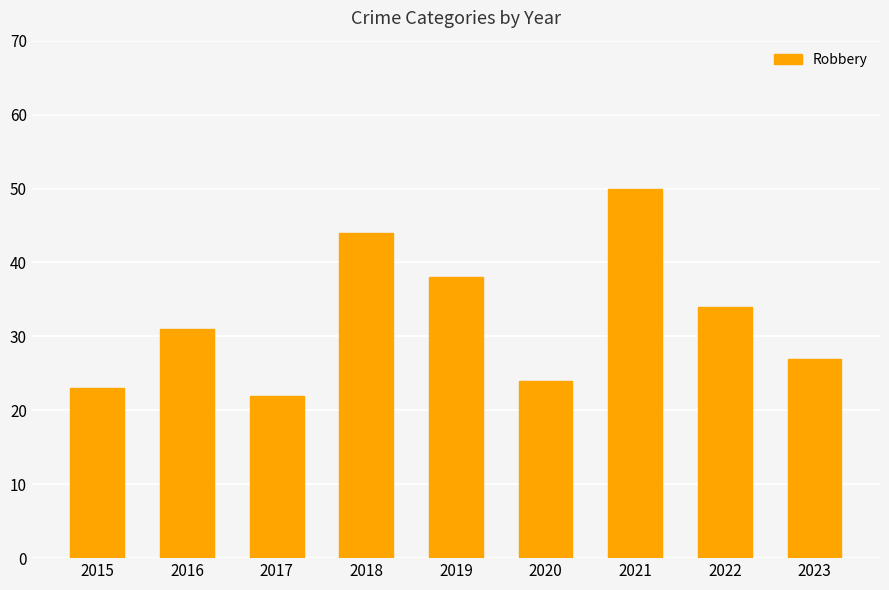

Which label corresponds to the smallest value in the chart?

2017